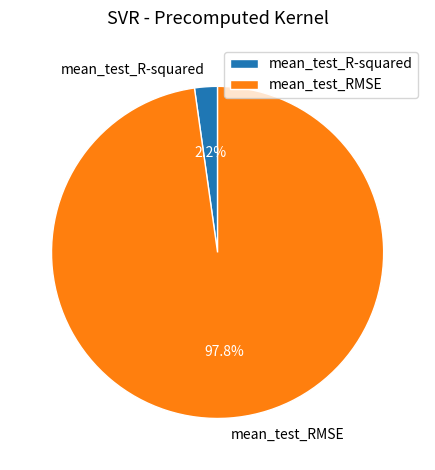

Is the sum of mean_test_RMSE and mean_test_R-squared greater than half?

Yes